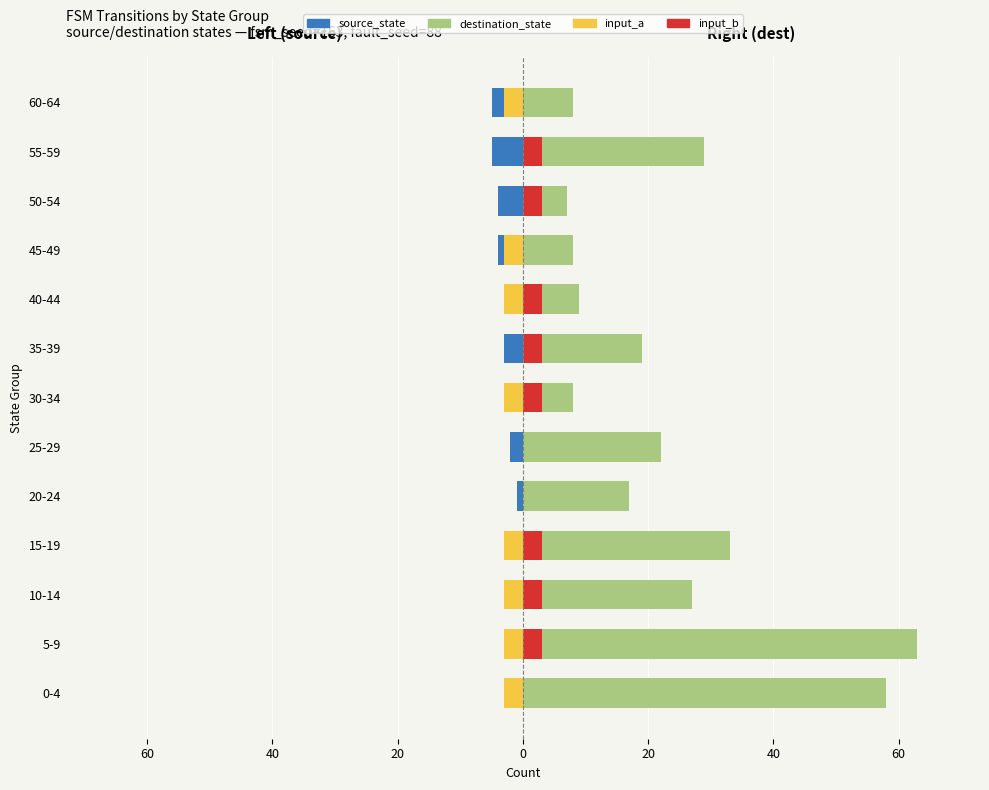

Is the value of source_state at 35-39 greater than the value of input_a (left) at 55-59?

No